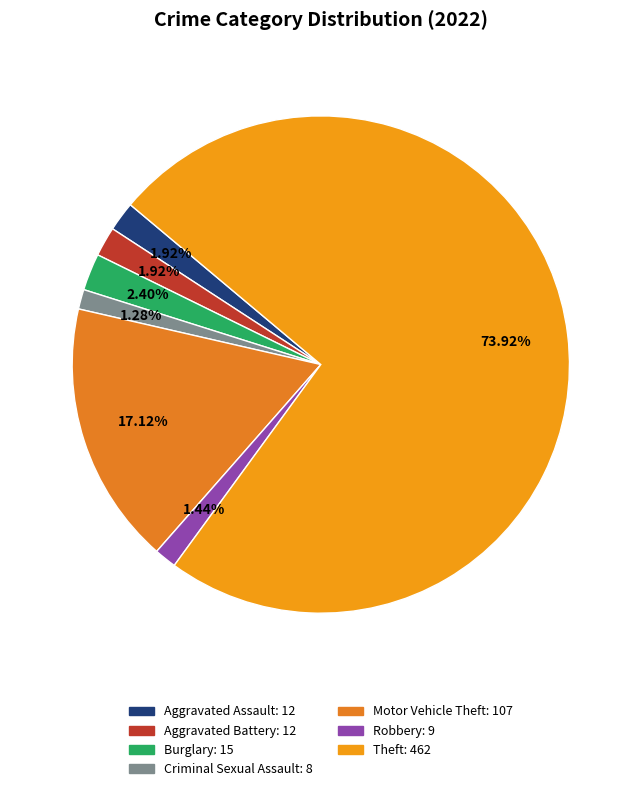

What is the change in value from Burglary to Theft?

+447